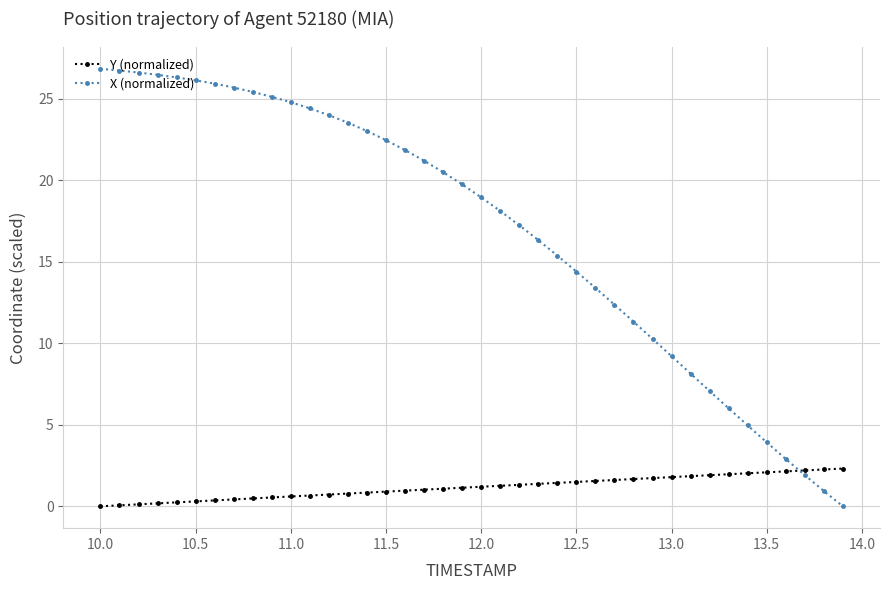

Which series has the widest spread of values?

X (normalized)